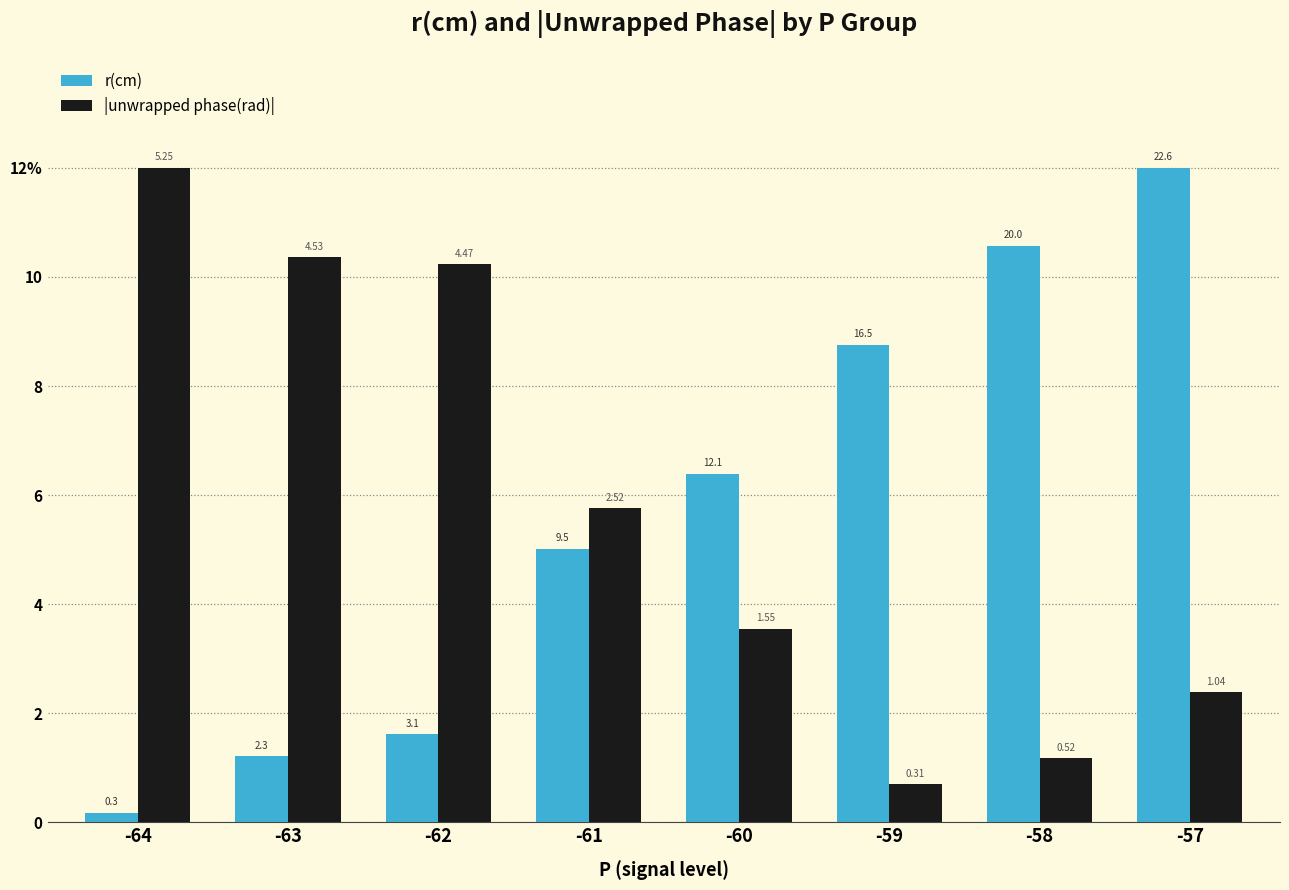

What is the value of the |unwrapped phase(rad)| bar at the 6th from the left?

0.7